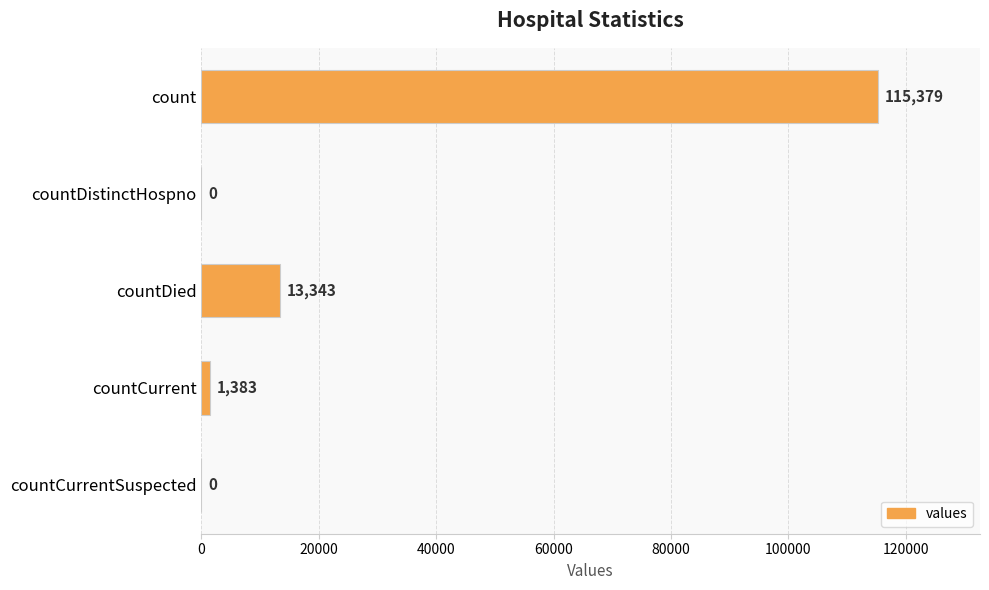

How many series are shown in this chart?

1